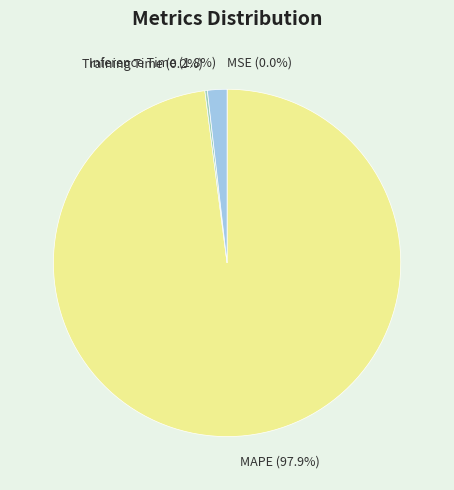

What is the largest slice in the pie chart?

MAPE